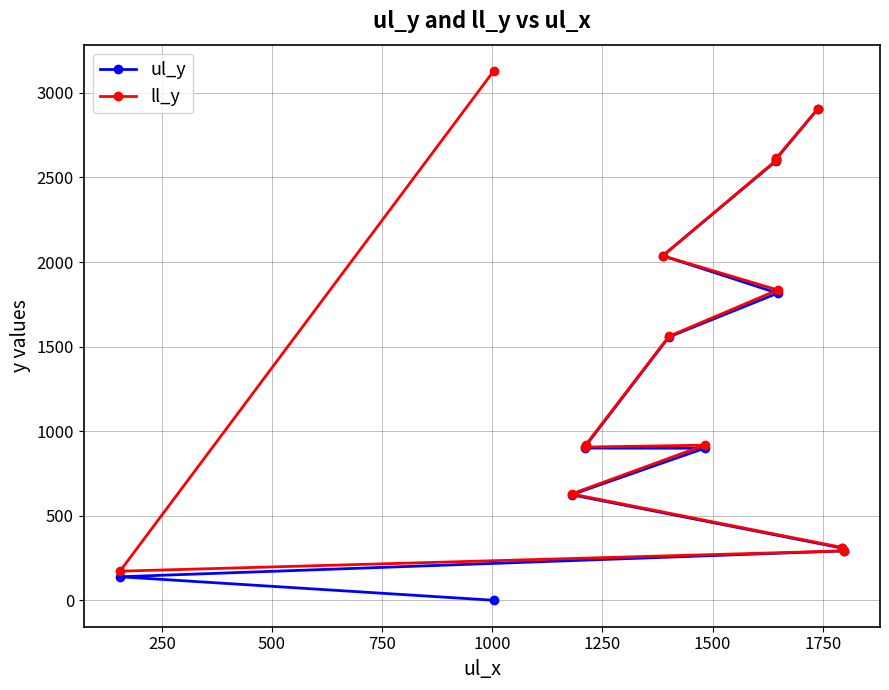

True or false: ll_y has more than 1 points higher than both neighbors.

False